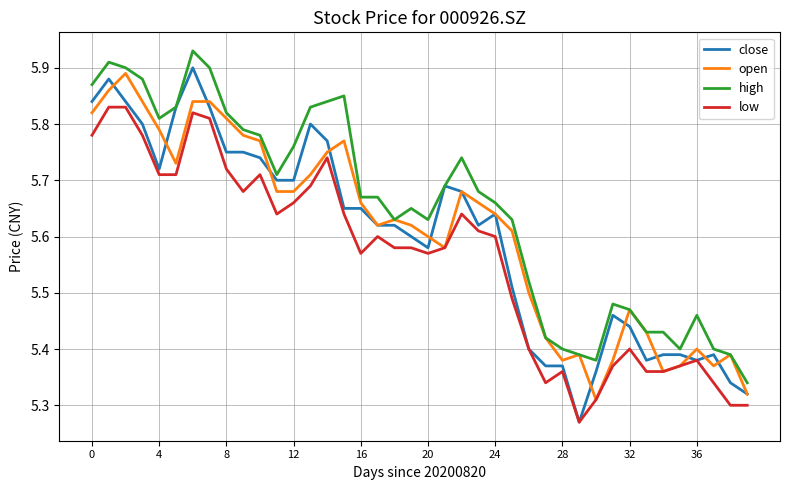

True or false: low and high cross at least once.

False